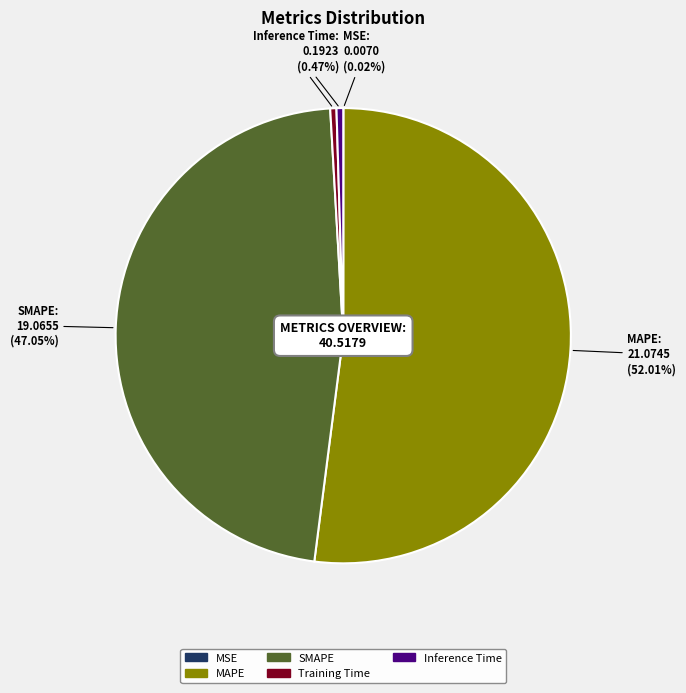

To the nearest percent, what is the combined percentage of Inference Time and SMAPE?

48%